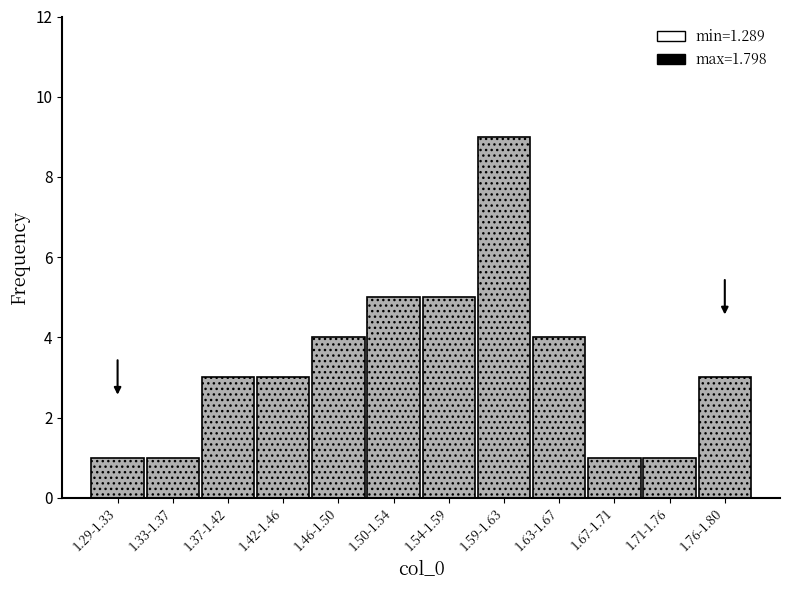

Reading left to right, list all the values displayed in this chart.

1.29-1.33=1	1.33-1.37=1	1.37-1.42=3	1.42-1.46=3	1.46-1.50=4	1.50-1.54=5	1.54-1.59=5	1.59-1.63=9	1.63-1.67=4	1.67-1.71=1	1.71-1.76=1	1.76-1.80=3